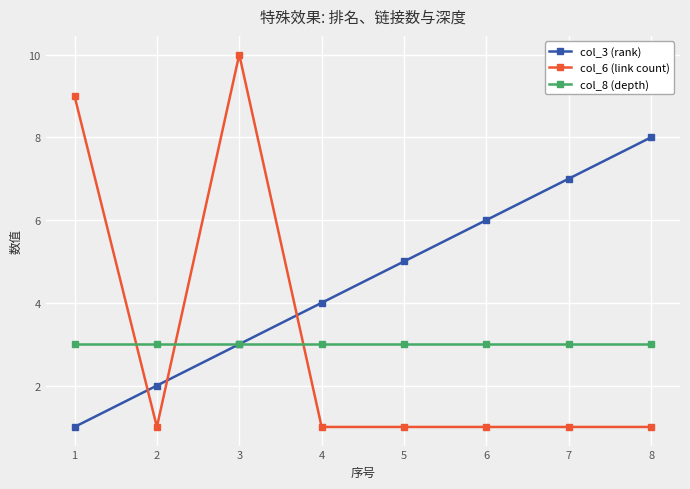

What is the value of the col_8 (depth) point at the 3rd from the left?

3